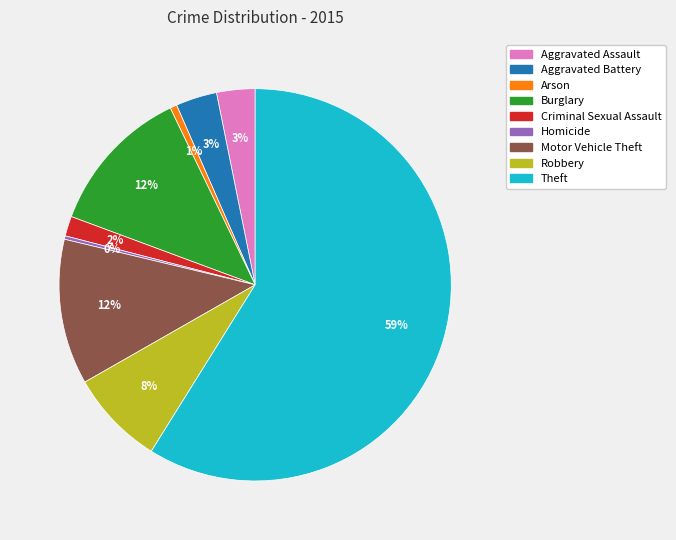

The Arson slice represents 14% of the pie. True or false?

False